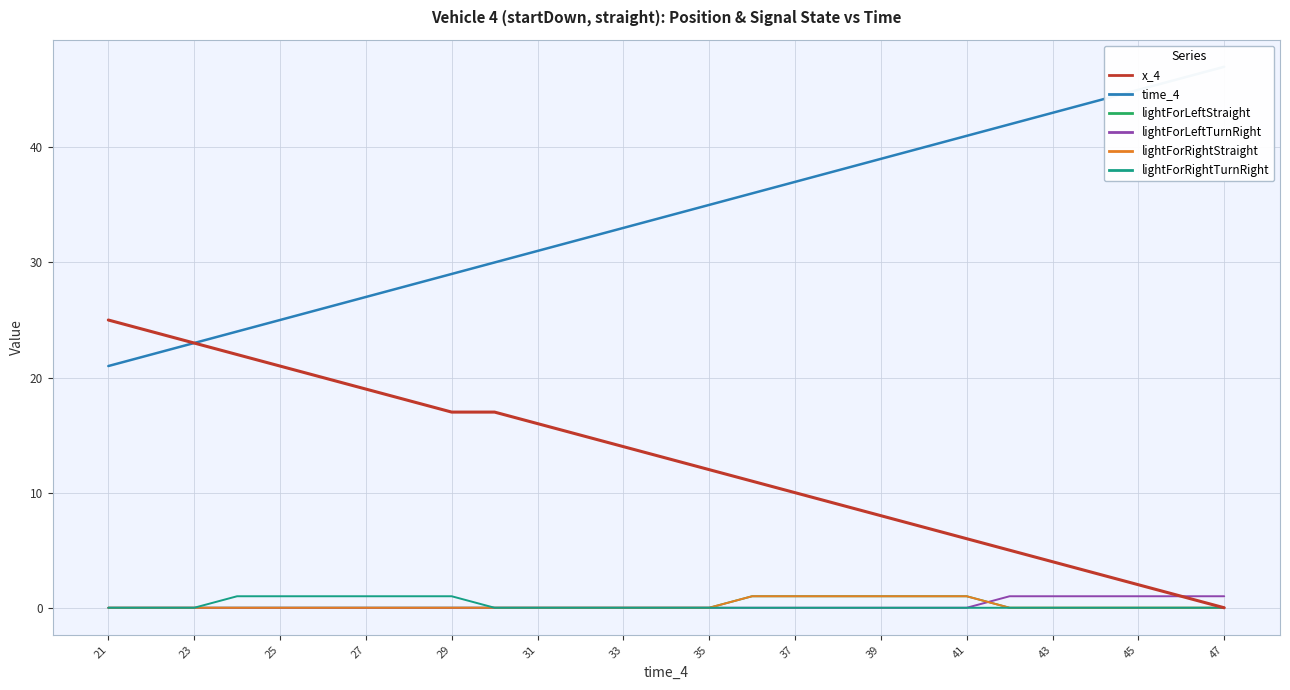

How many positive values does the lightForLeftTurnRight series have?

6